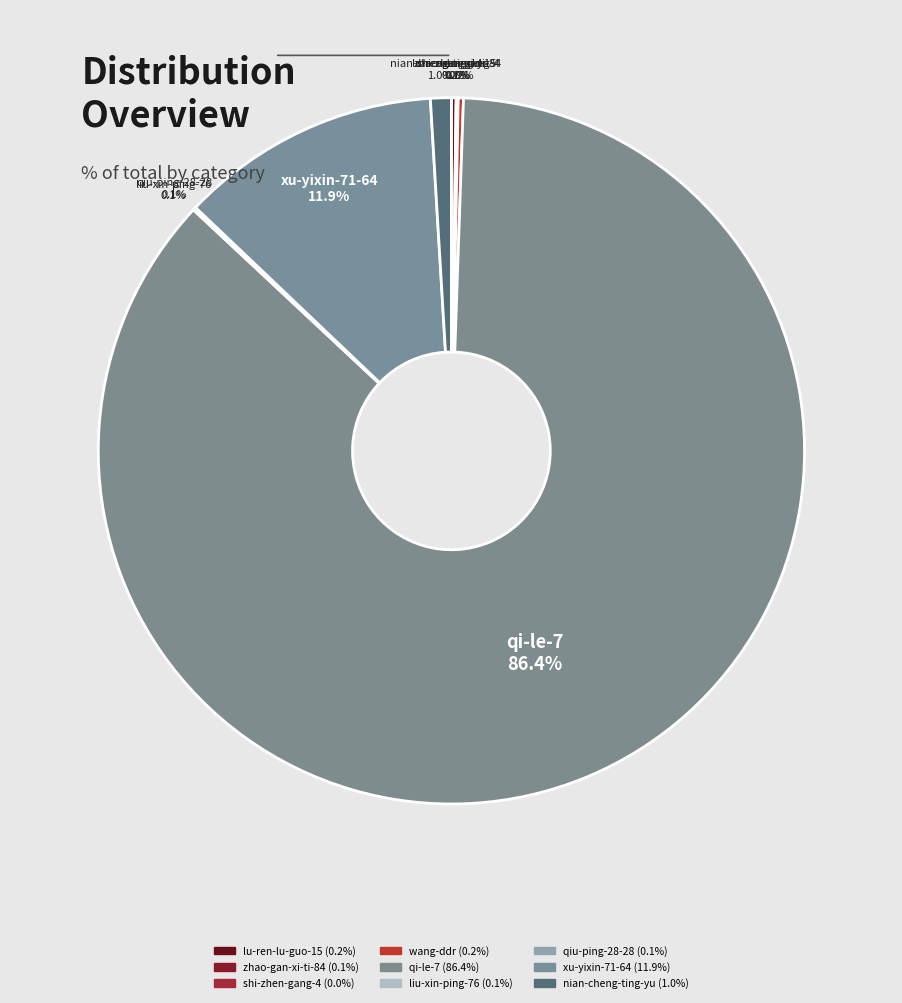

Is there any slice that represents more than half of the pie?

Yes